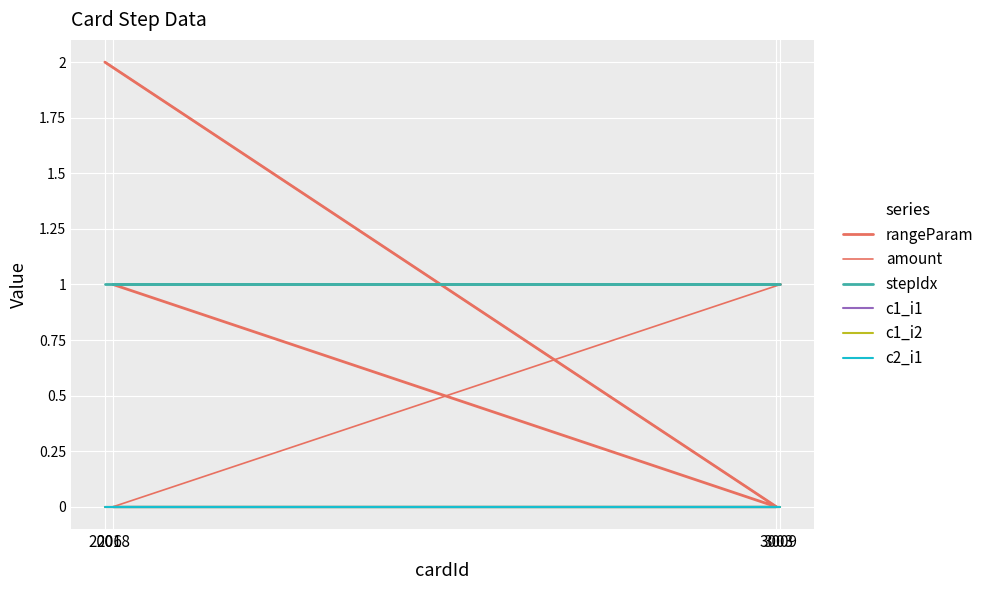

The stepIdx series shows 2 at 3009. True or false?

False